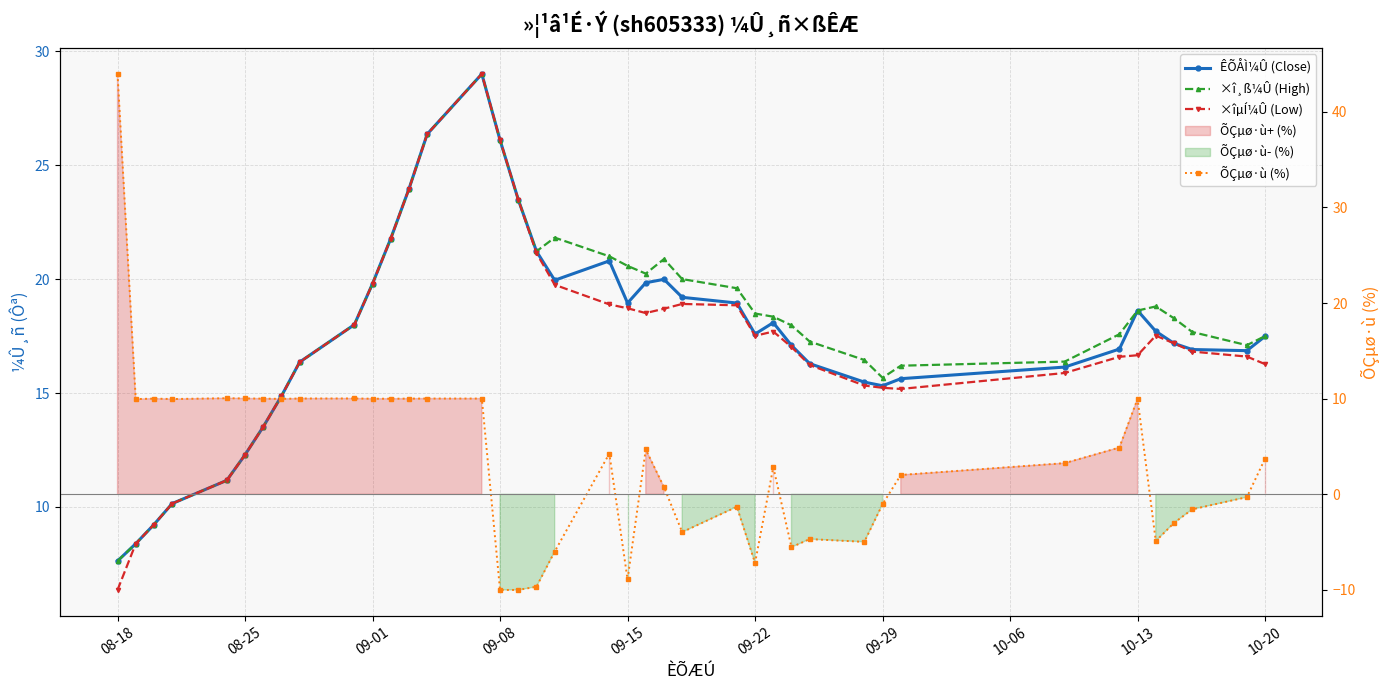

Reading right to left, transcribe all the data shown in this chart.

ÊÕÅÌ¼Û (Close): 17.5	16.9	16.9	17.2	17.7	18.6	16.9	16.1	15.6	15.3	15.5	16.3	17.1	18.1	17.6	18.9	19.2	20.0	19.8	18.9	20.8	19.9	21.2	23.5	26.1	29.0	26.4	24.0	21.8	19.8	18.0	16.4	14.9	13.5	12.3	11.2	10.2	9.2	8.4	7.6
×î¸ß¼Û (High): 17.5	17.1	17.7	18.3	18.8	18.6	17.6	16.4	16.2	15.7	16.4	17.3	18.0	18.4	18.5	19.6	20.0	20.9	20.2	20.6	21.0	21.8	21.2	23.5	26.1	29.0	26.4	24.0	21.8	19.8	18.0	16.4	14.9	13.5	12.3	11.2	10.2	9.2	8.4	7.6
×îµÍ¼Û (Low): 16.3	16.6	16.8	17.2	17.5	16.7	16.6	15.9	15.2	15.2	15.3	16.2	17.0	17.7	17.5	18.9	18.9	18.7	18.5	18.7	18.9	19.8	21.1	23.5	26.1	29.0	26.4	24.0	21.8	19.8	18.0	16.4	14.9	13.5	12.3	11.2	10.2	9.2	8.4	6.4
ÕÇµø·ù (%): 3.7	-0.3	-1.6	-3.0	-4.9	10.0	4.9	3.3	2.0	-1.0	-5.0	-4.7	-5.5	2.8	-7.2	-1.3	-4.0	0.8	4.7	-8.9	4.3	-6.0	-9.7	-10.0	-10.0	10.0	10.0	10.0	10.0	10.0	10.0	10.0	10.0	10.0	10.0	10.0	10.0	10.0	10.0	44.0